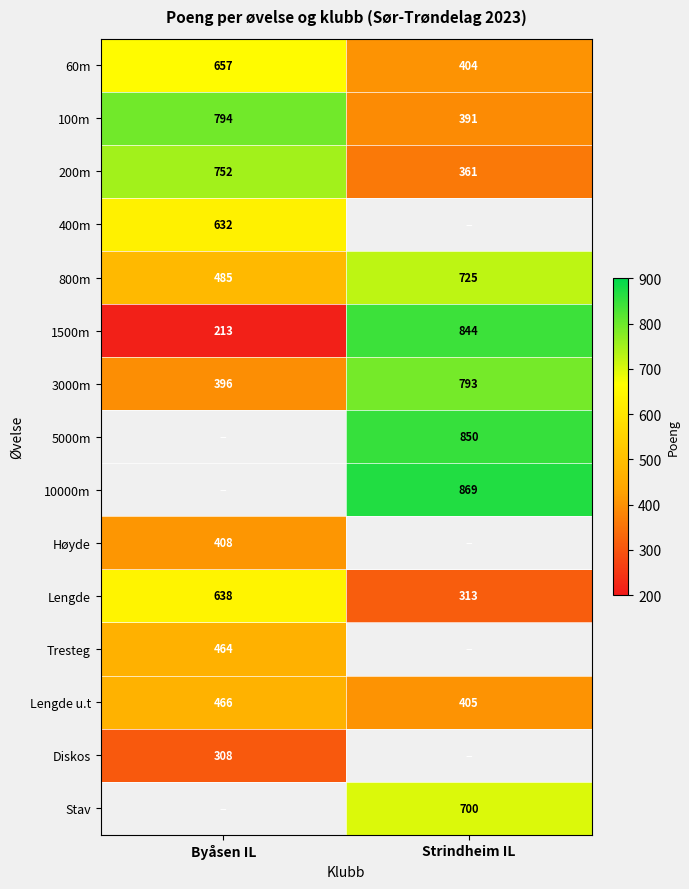

What is the sum of the 1500m values at Strindheim IL and Byåsen IL?

1057